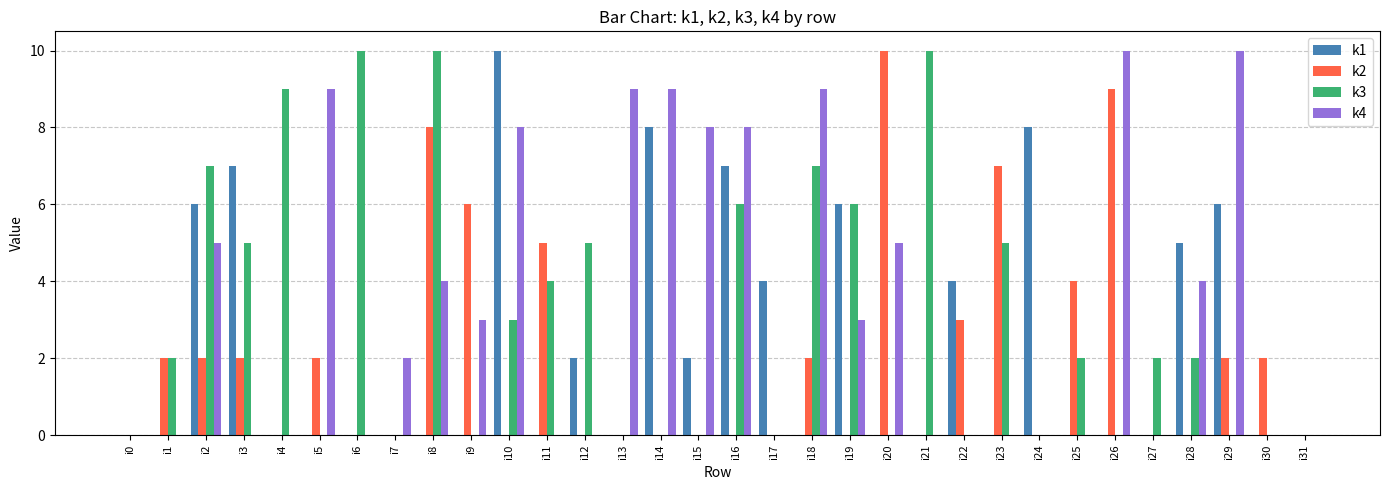

How many k1 values are between 0 and 6?

27